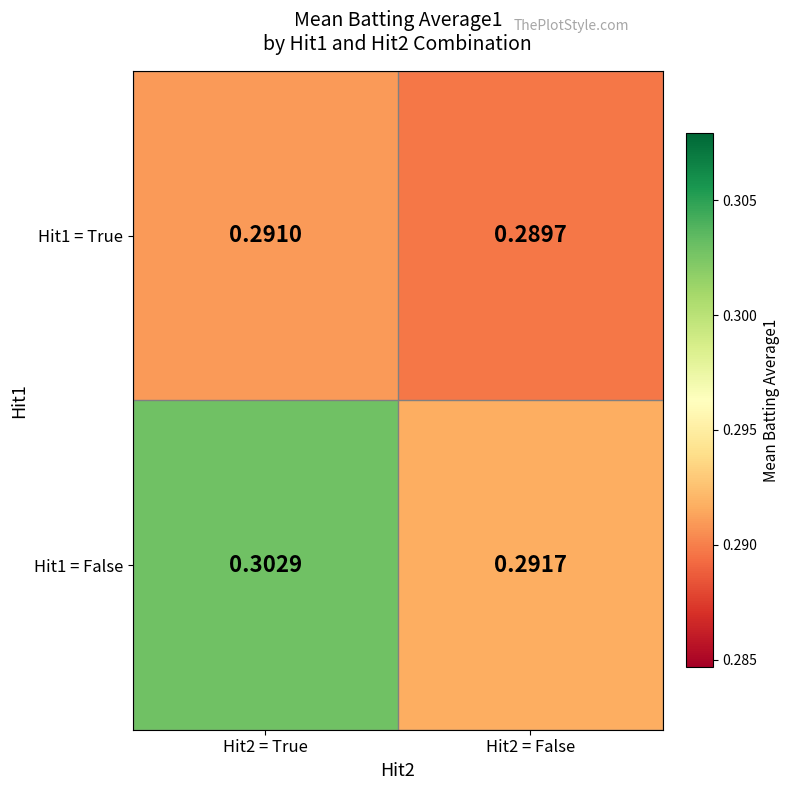

At which category is the sum across all series the highest?

Hit2 = True